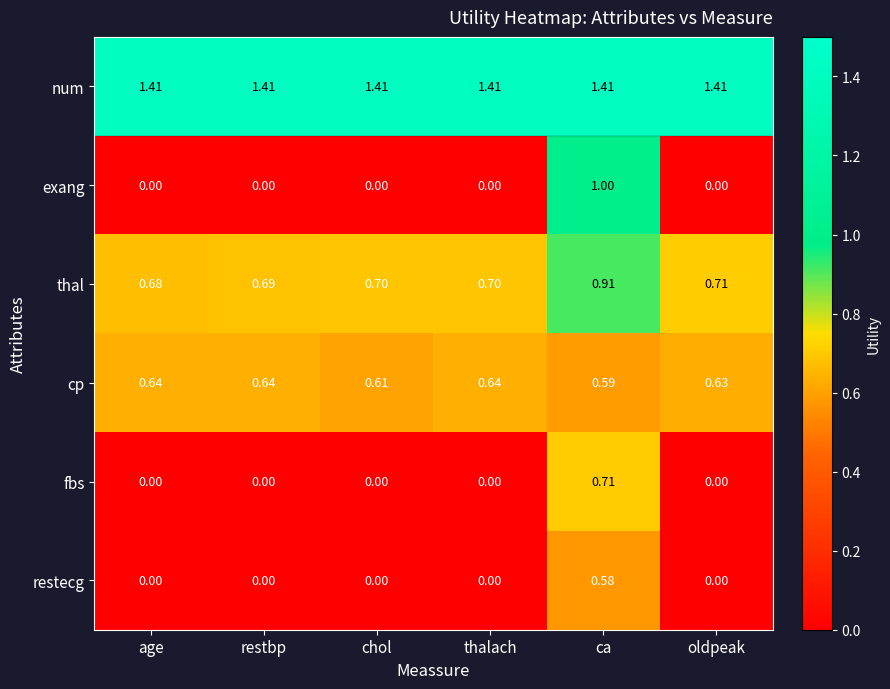

Which category has the highest value in the fbs series?

ca